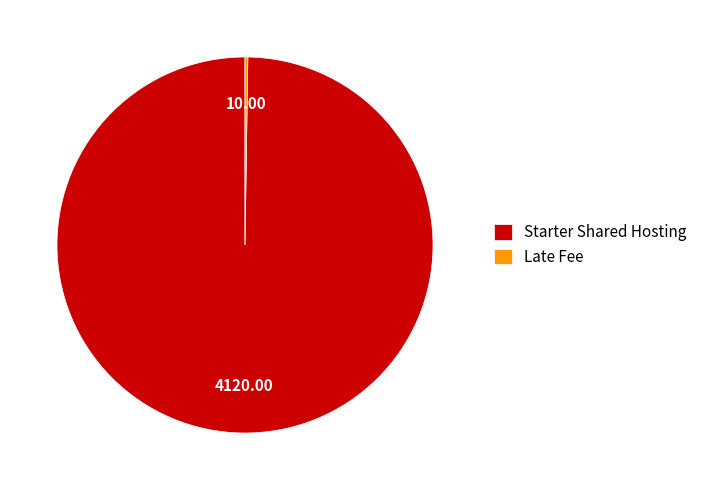

Which slice represents more than half of the pie?

Starter Shared Hosting